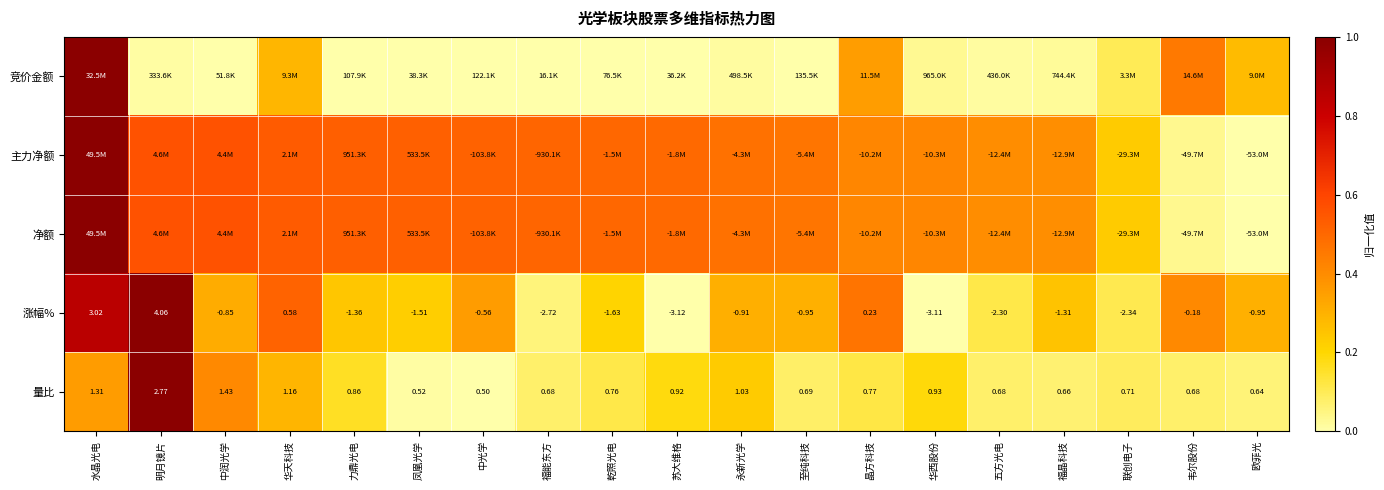

Where does the 涨幅% series first go above 0?

水晶光电